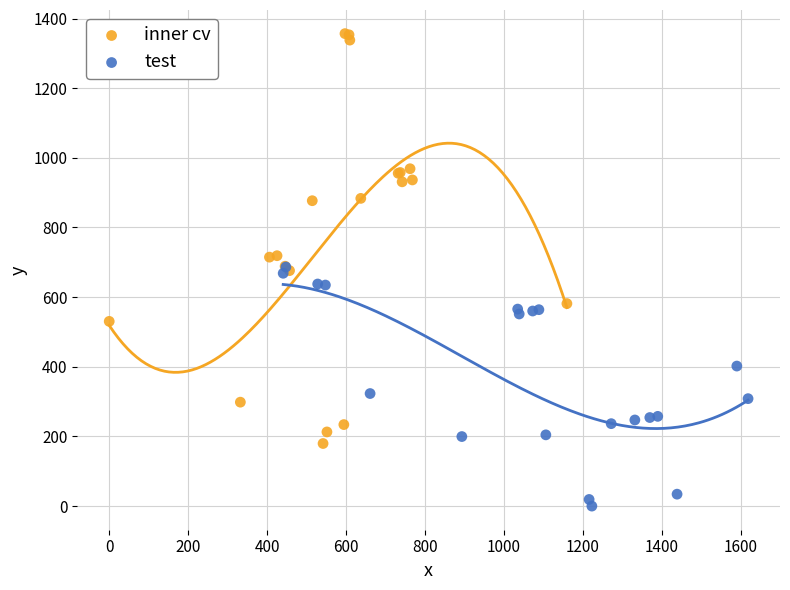

Which series has the widest spread of Y values?

inner cv